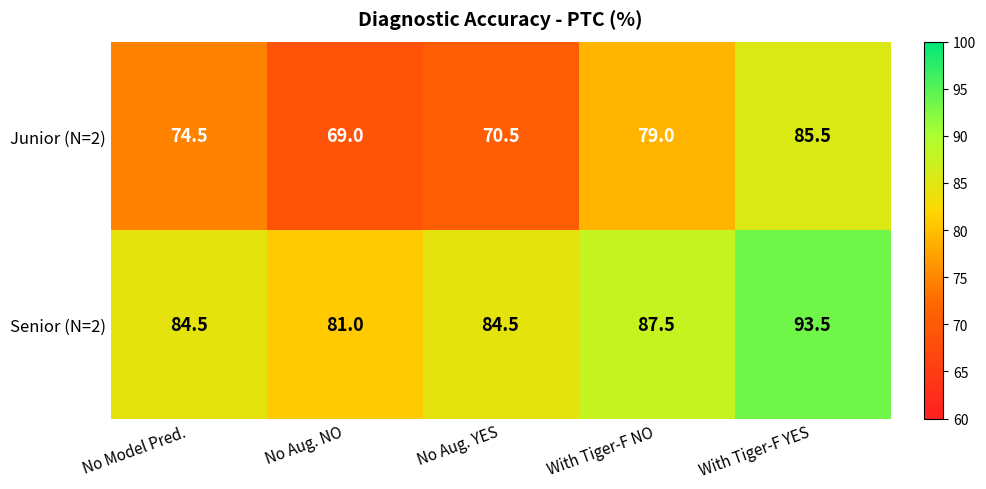

What is the difference between the maximum and second lowest values in the Senior (N=2) series?

9.0